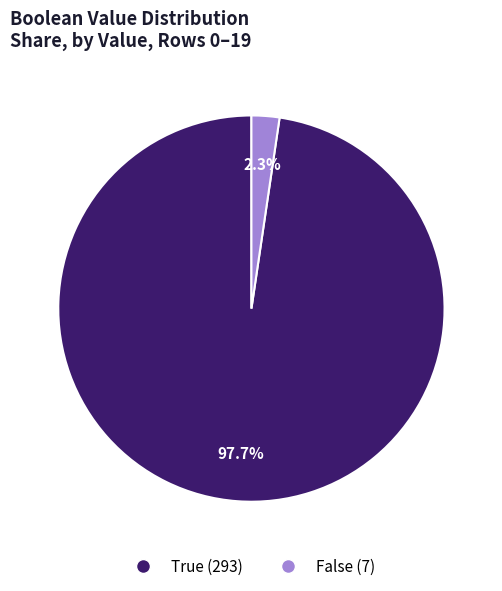

Which slice represents more than half of the pie?

True